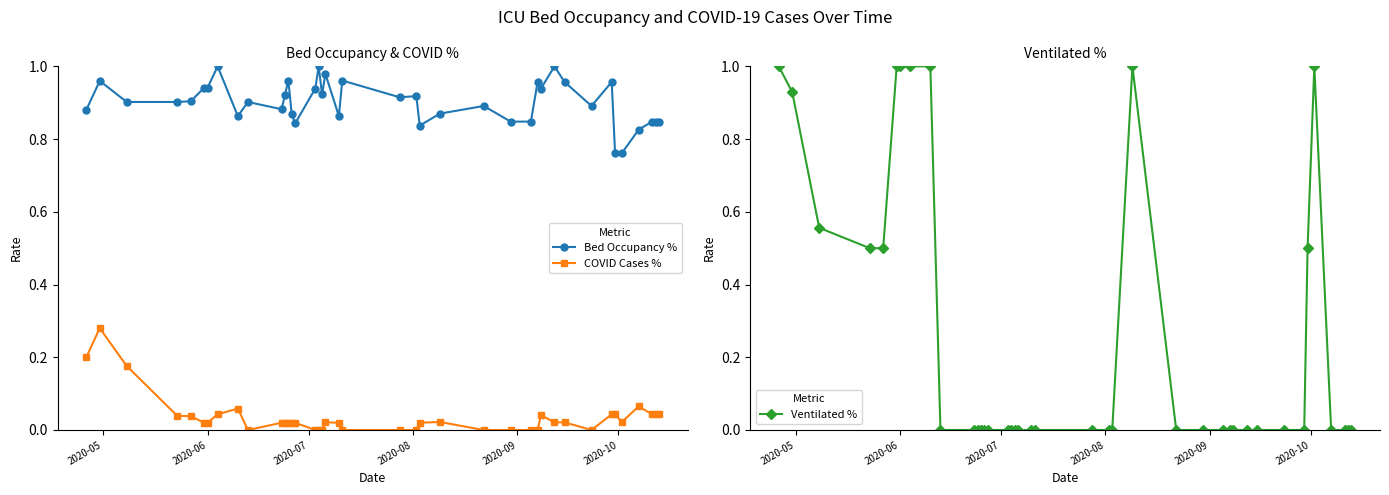

What are all the series names shown in the legend?

Bed Occupancy %, COVID Cases %, Ventilated %